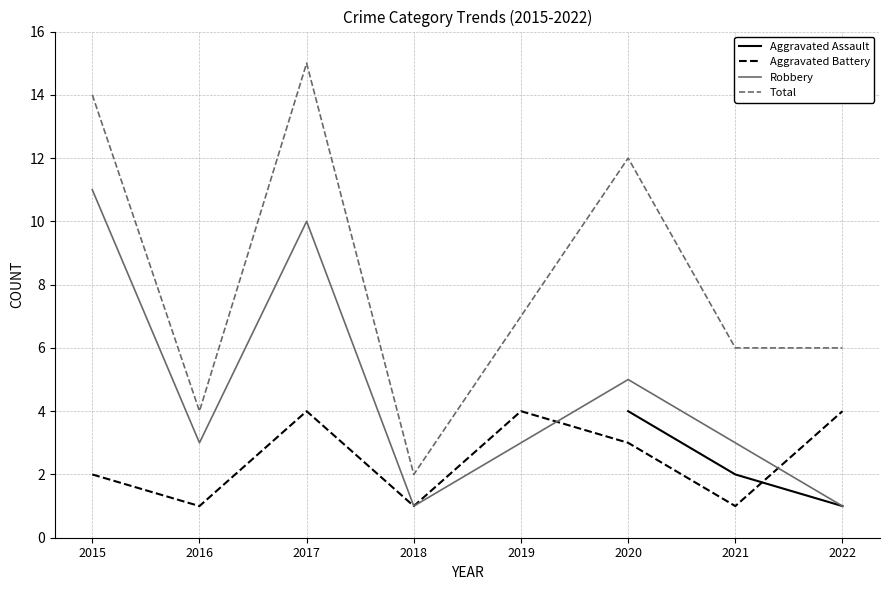

What is the difference between the Robbery values at 2018 and 2020?

4